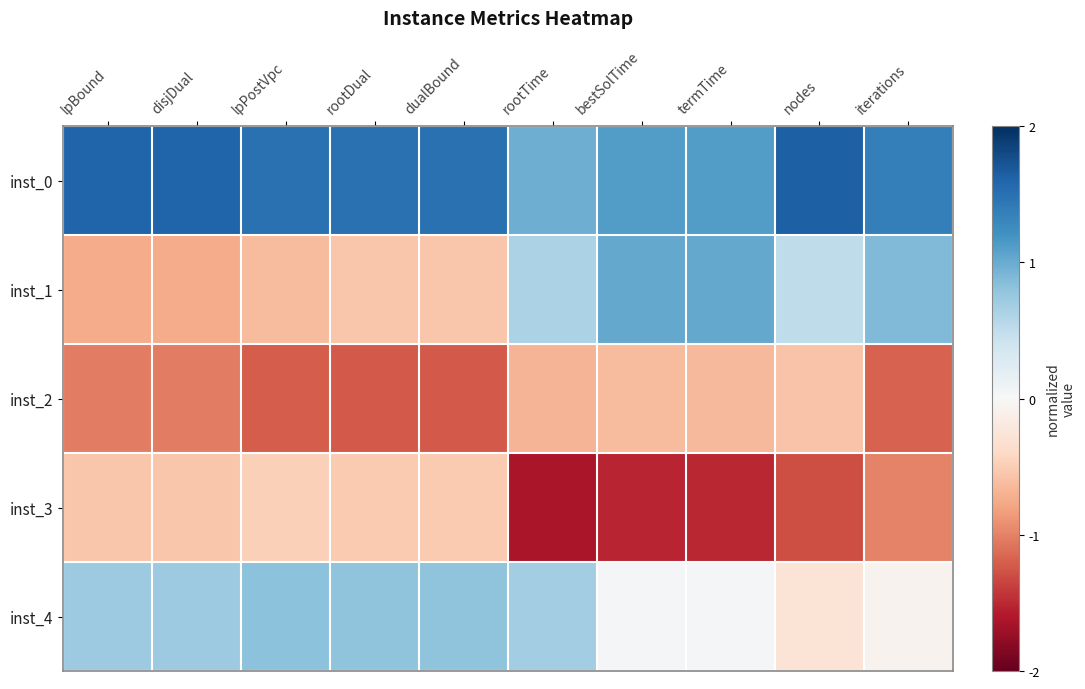

Reading left to right, extract all data points from this chart.

inst_0: lpBound=1.6	disjDual=1.6	lpPostVpc=1.5	rootDual=1.5	dualBound=1.5	rootTime=1.0	bestSolTime=1.1	termTime=1.1	nodes=1.6	iterations=1.4
inst_1: lpBound=-0.7	disjDual=-0.7	lpPostVpc=-0.6	rootDual=-0.6	dualBound=-0.6	rootTime=0.6	bestSolTime=1.0	termTime=1.0	nodes=0.5	iterations=0.9
inst_2: lpBound=-1.0	disjDual=-1.0	lpPostVpc=-1.2	rootDual=-1.2	dualBound=-1.2	rootTime=-0.7	bestSolTime=-0.6	termTime=-0.6	nodes=-0.6	iterations=-1.2
inst_3: lpBound=-0.6	disjDual=-0.6	lpPostVpc=-0.5	rootDual=-0.5	dualBound=-0.5	rootTime=-1.6	bestSolTime=-1.5	termTime=-1.5	nodes=-1.3	iterations=-1.0
inst_4: lpBound=0.7	disjDual=0.7	lpPostVpc=0.8	rootDual=0.8	dualBound=0.8	rootTime=0.7	bestSolTime=0.0	termTime=0.0	nodes=-0.3	iterations=-0.1